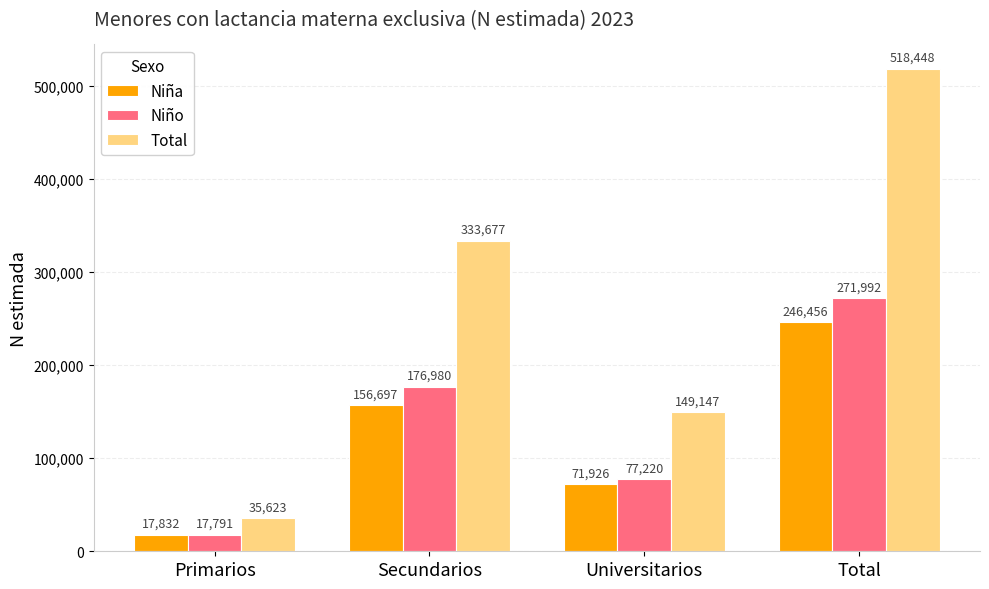

At which category is the sum across all series the highest?

Total